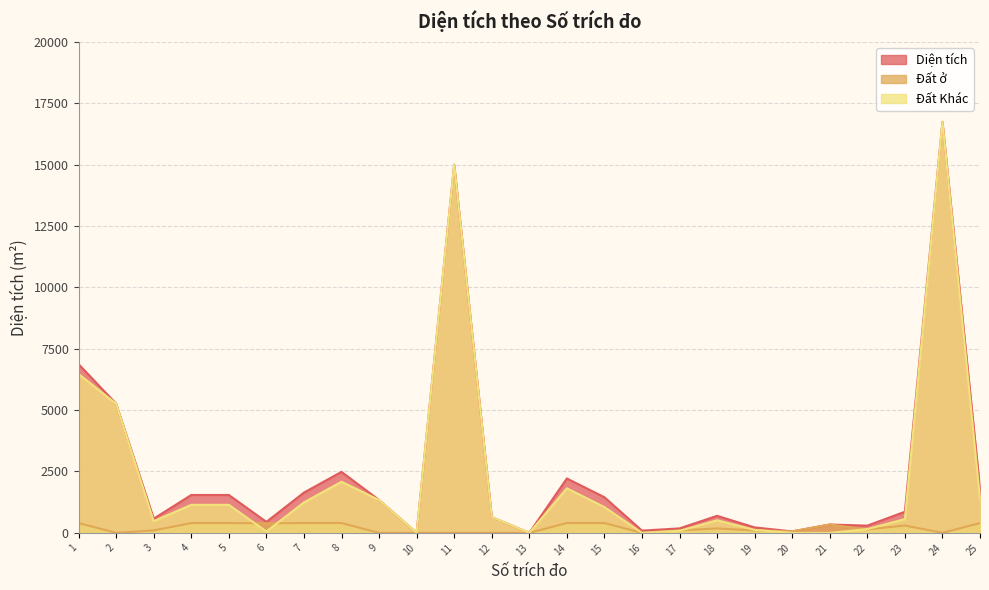

Reading left to right, list all the values displayed in this chart.

Diện tích: 6870.9	5259.3	579.6	1542.9	1542.9	447.8	1641.7	2484.5	1339.4	0.0	14999.6	641.2	0.0	2215.6	1451.2	91.5	183.2	694.5	222.0	59.5	340.0	294.8	861.5	16743.1	1798.1
Đất ở: 400.0	0.0	100.0	400.0	400.0	390.0	400.0	400.0	0.0	0.0	0.0	0.0	0.0	400.0	400.0	0.0	100.0	180.0	100.0	59.5	340.0	140.5	300.0	0.0	400.0
Đất Khác: 6470.9	5259.3	479.6	1142.9	1142.9	57.8	1241.7	2084.5	1339.4	0.0	14999.6	641.2	0.0	1815.6	1051.2	0.0	83.2	514.5	122.0	0.0	0.0	154.3	561.5	16743.1	1398.1